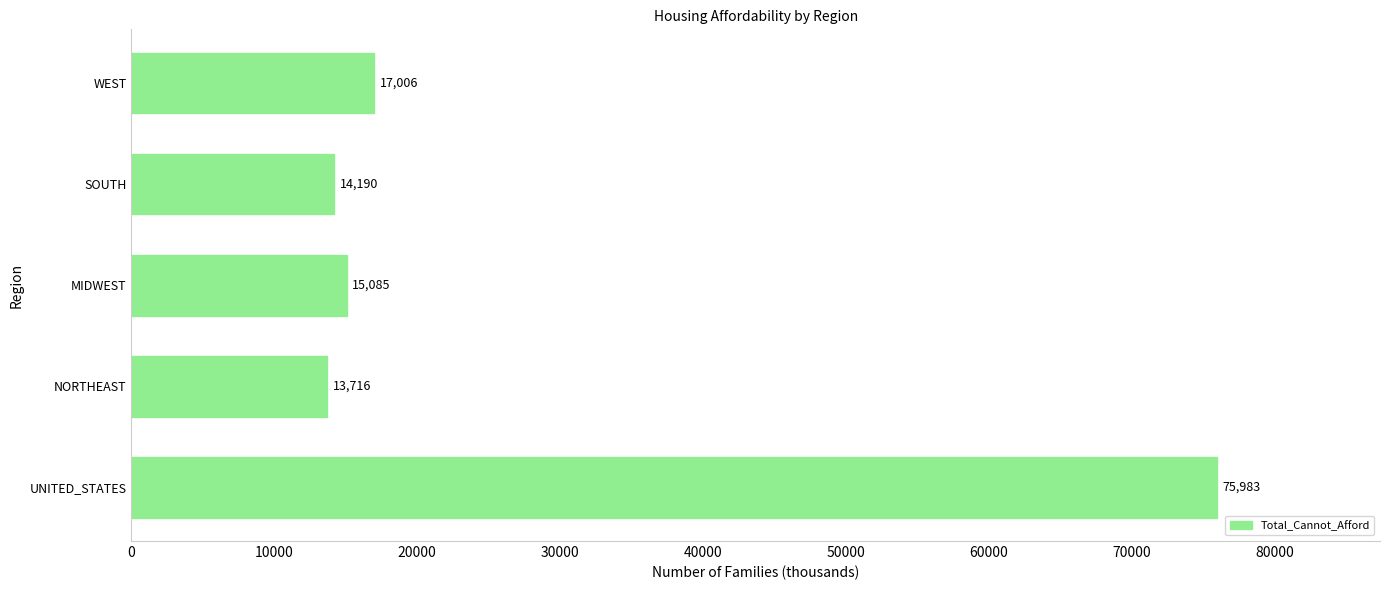

What is the minimum value shown in the chart?

13716